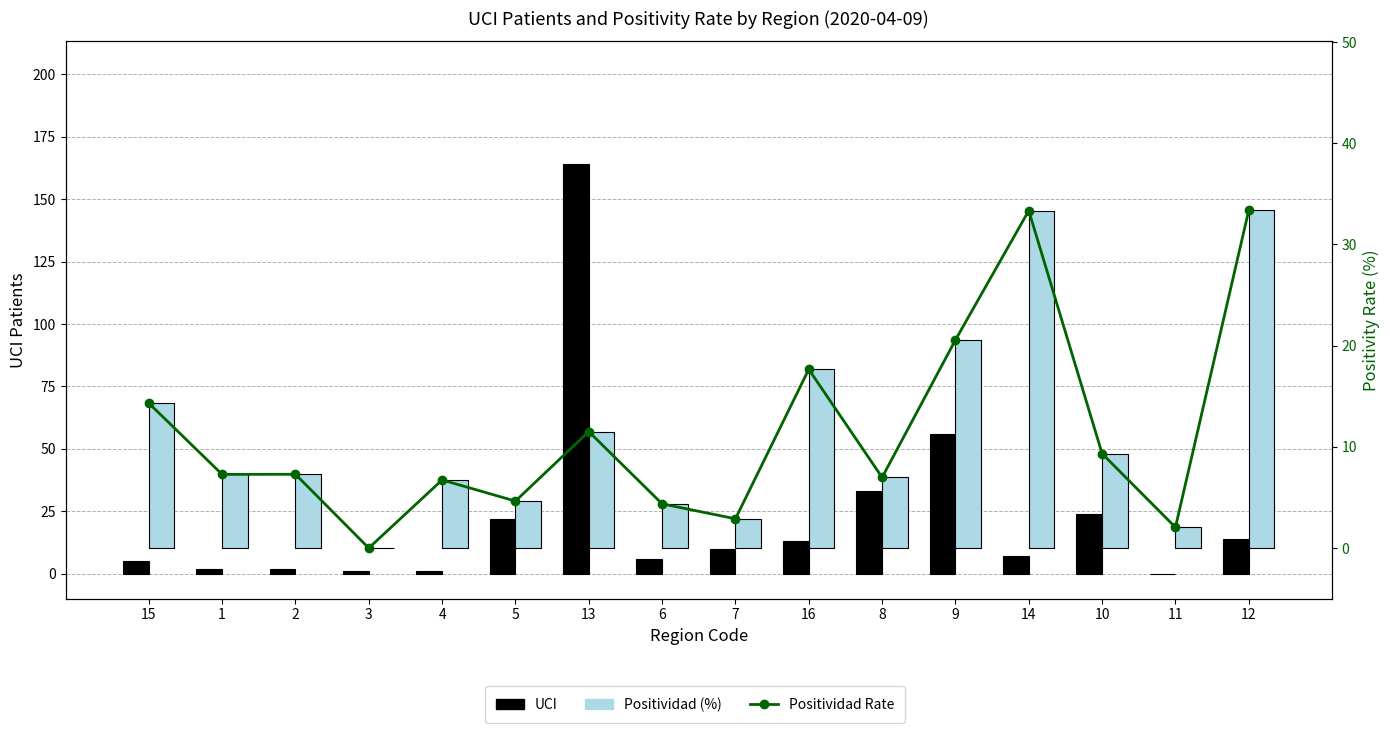

Is it true that UCI equals 33.0 at 8?

True